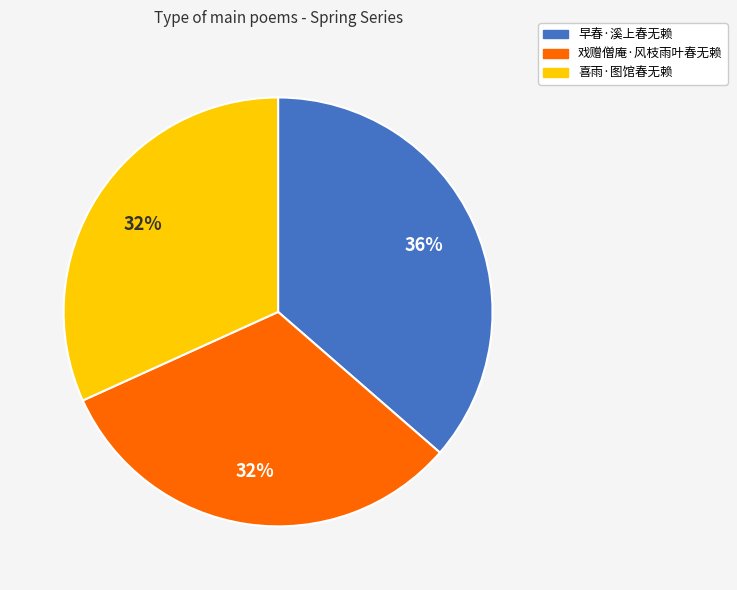

Which slice is the largest?

早春·溪上春无赖